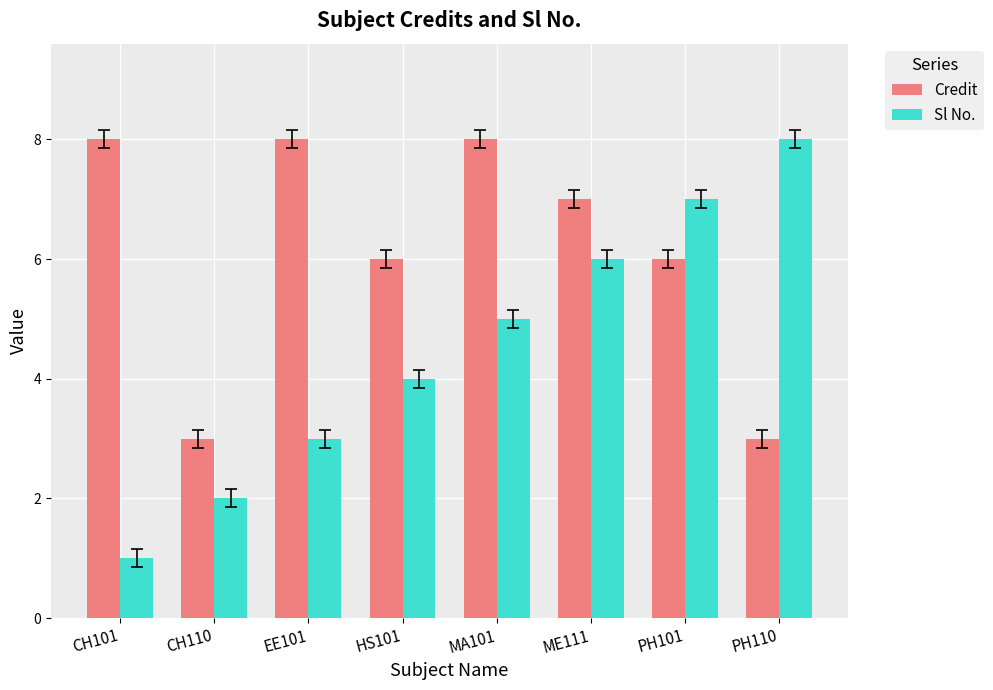

What is the label of the 8th bar from the right?

CH101